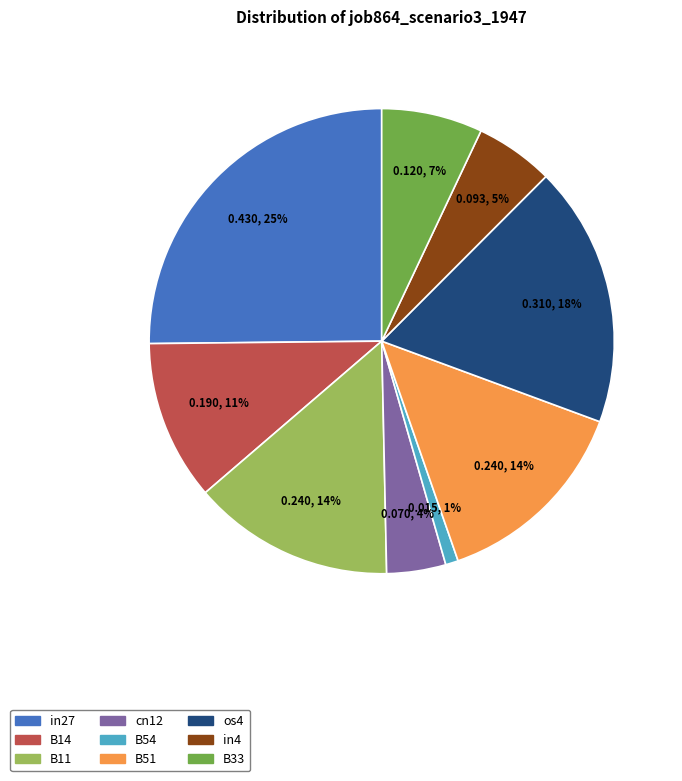

Is the sum of in4 and cn12 greater than half?

No